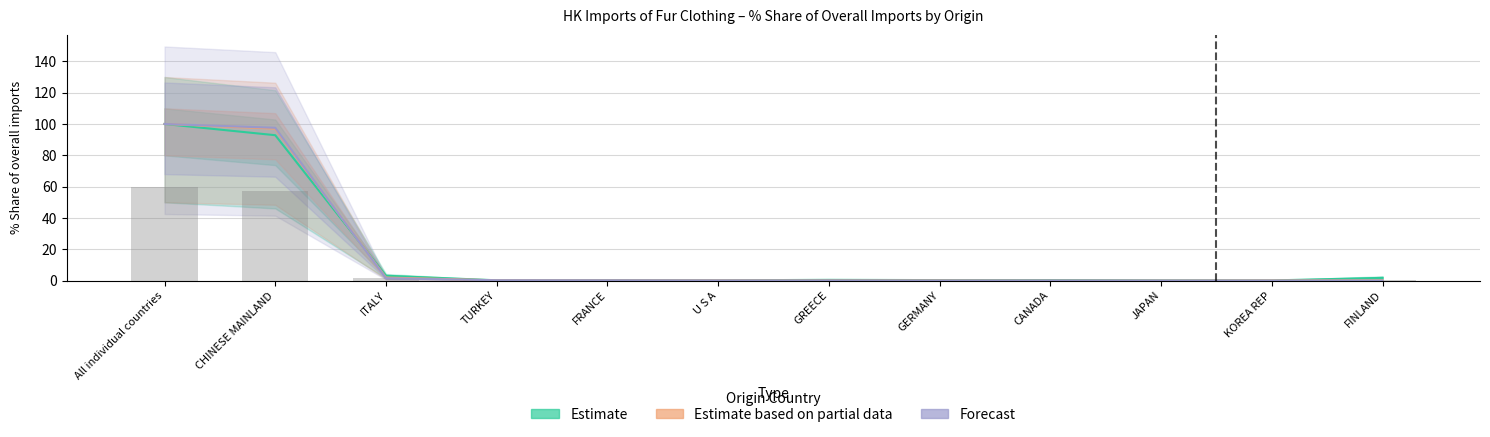

What is the sum of the Forecast values at JAPAN and GREECE?

0.1